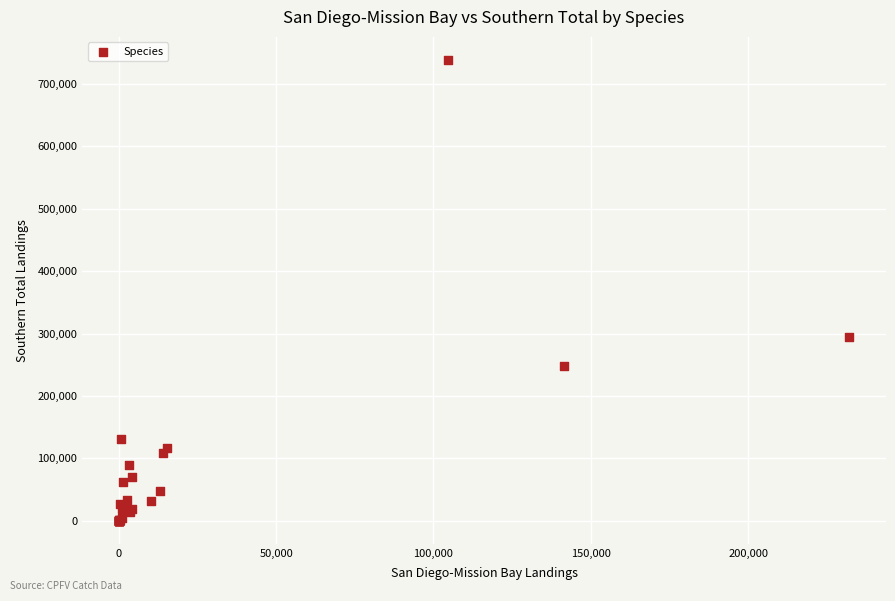

What Y value in the scatter plot is closest to 369182?

294590